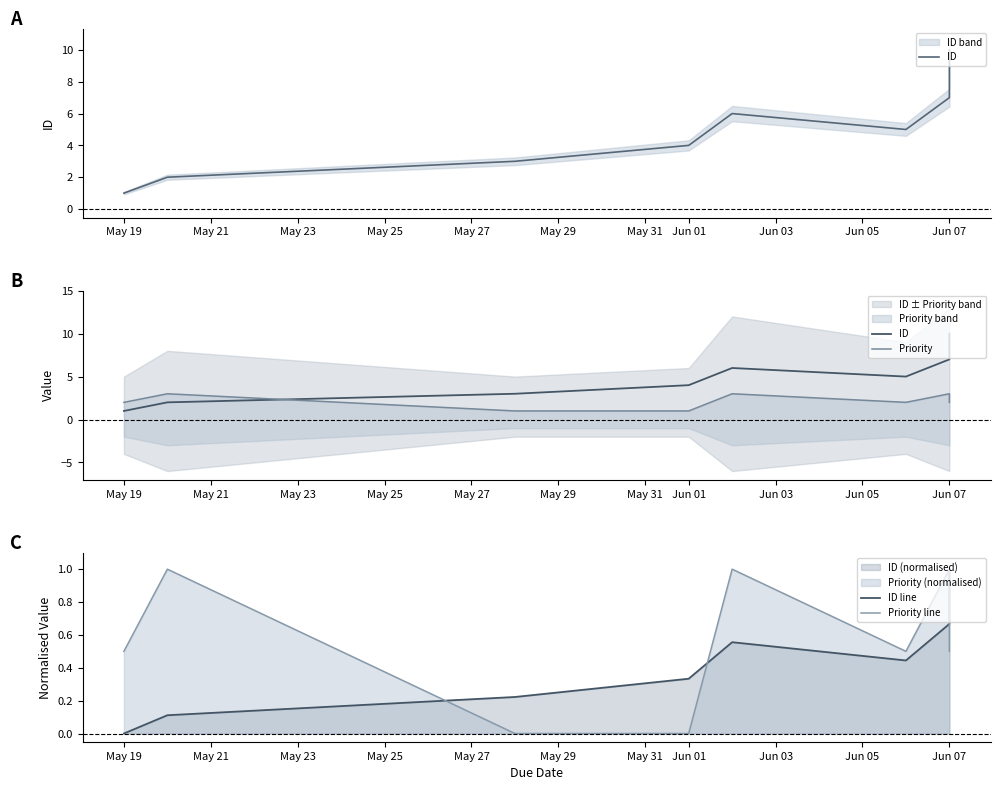

True or false: ID and Priority cross at least once.

True